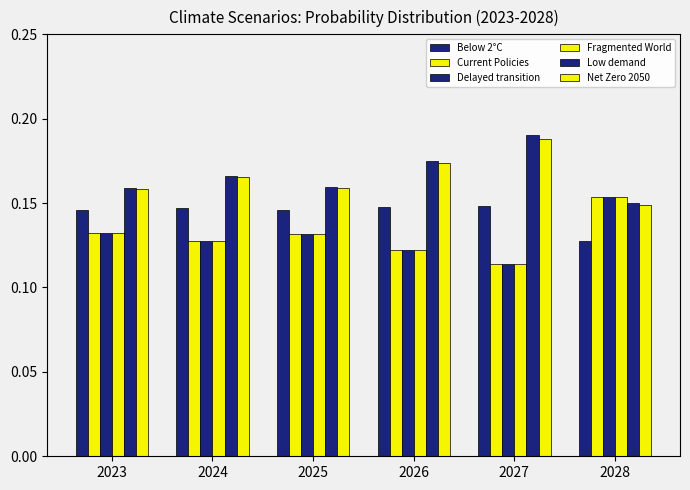

How many series are shown in this chart?

6